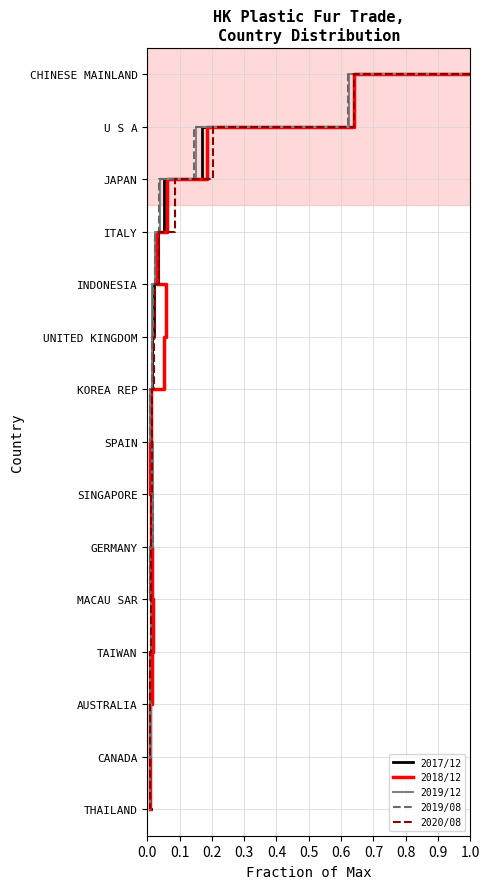

Rank the series at 0.5 from lowest to highest value.

2017/12, 2018/12, 2019/12, 2019/08, 2020/08